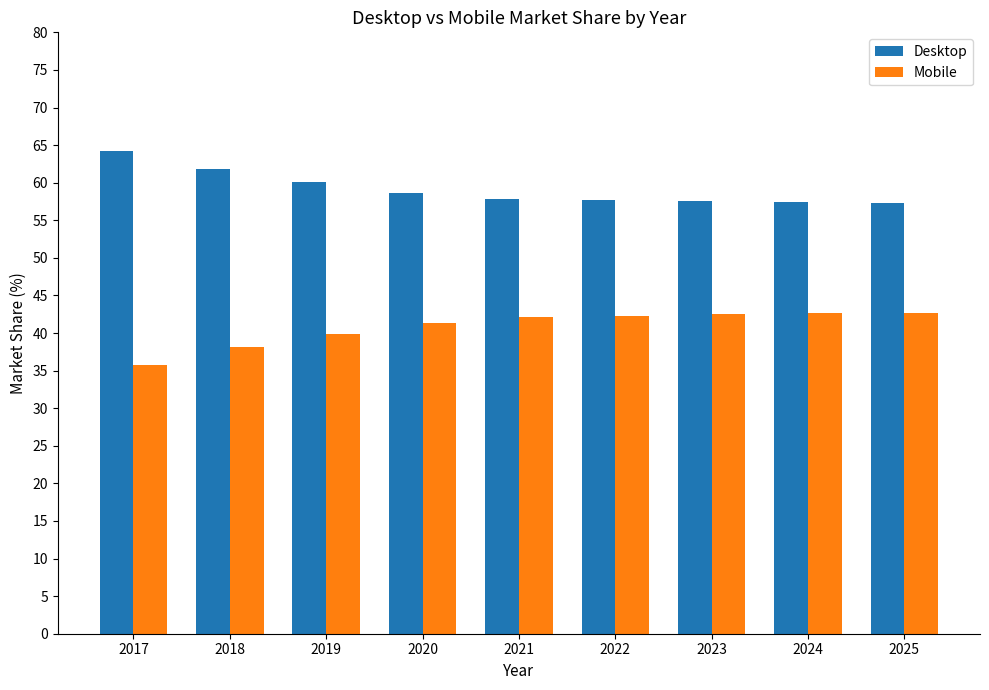

The Mobile series shows 56.8 at 2017. True or false?

False